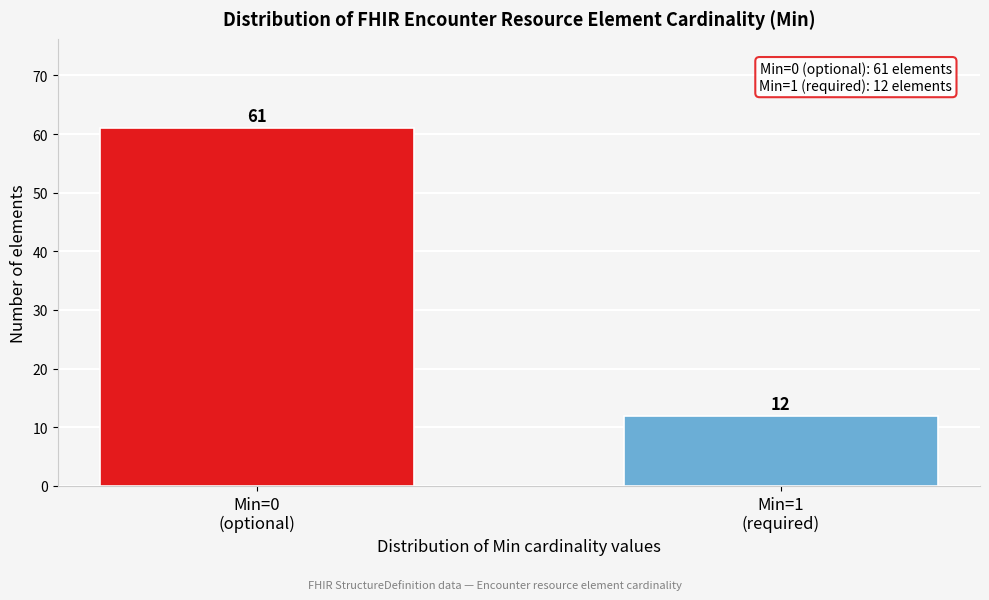

Reading left to right, extract all data points from this chart.

61	12